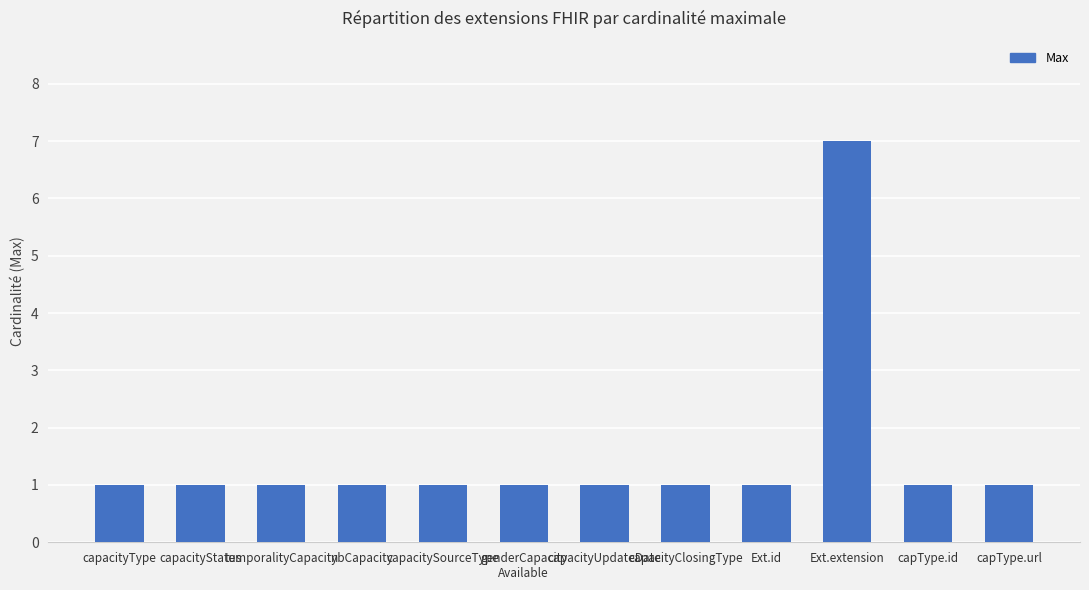

Reading right to left, list all the values displayed in this chart.

1	1	7	1	1	1	1	1	1	1	1	1